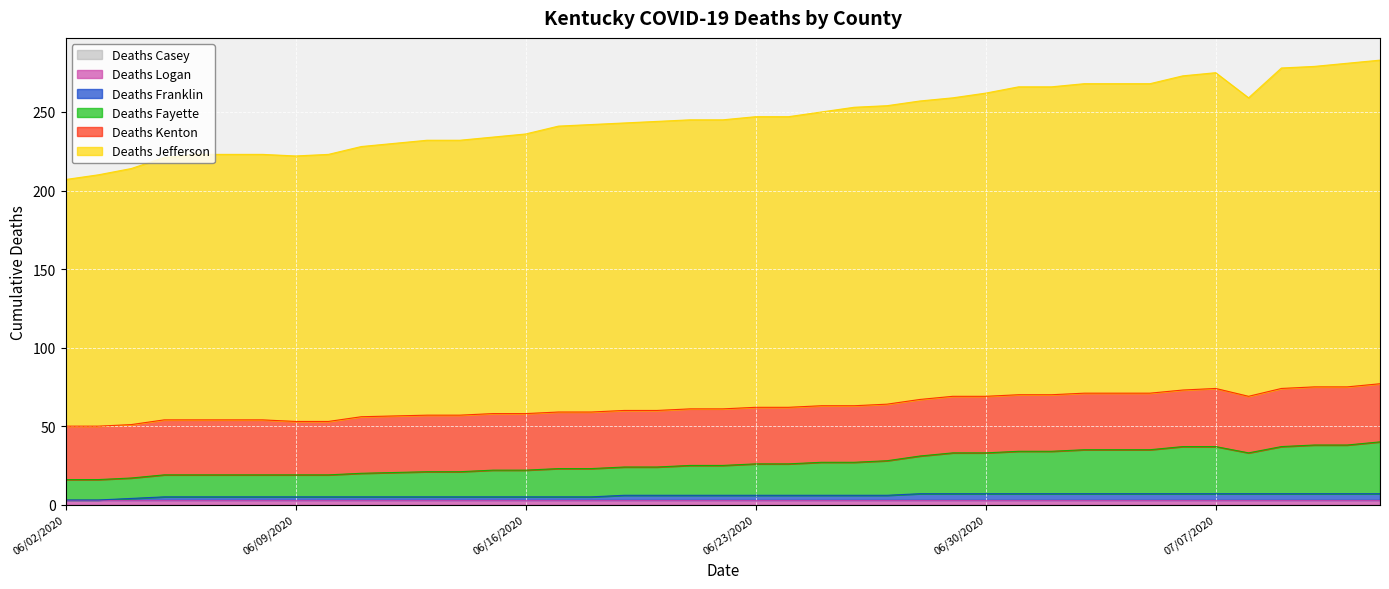

True or false: Deaths Fayette has more than 1 interior local peaks.

False